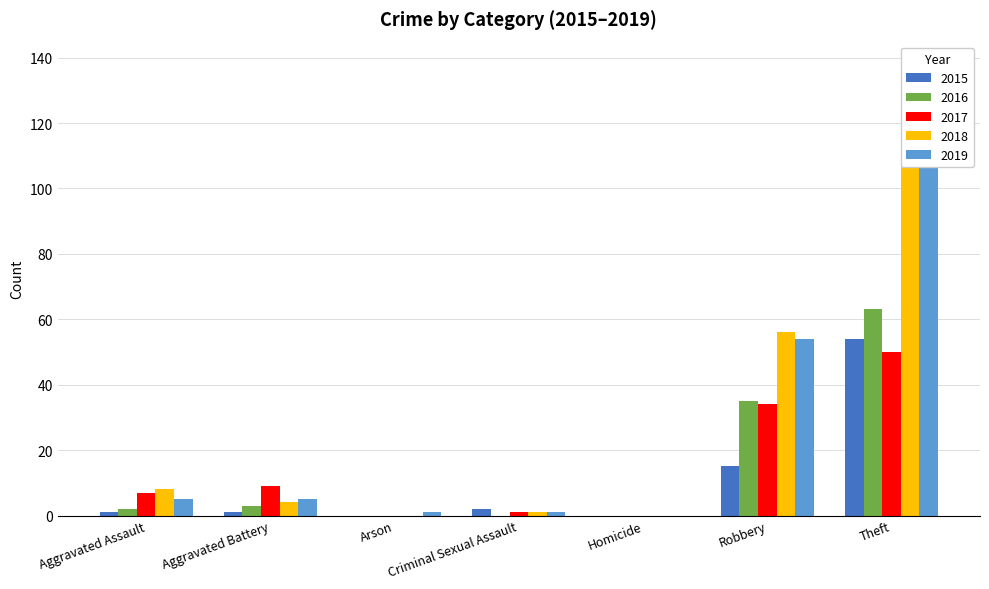

What is the label of the 3rd bar from the right?

Homicide